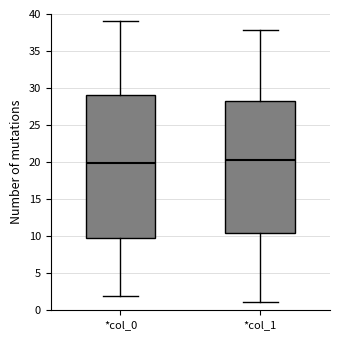

Which box has the lowest median line?

*col_0